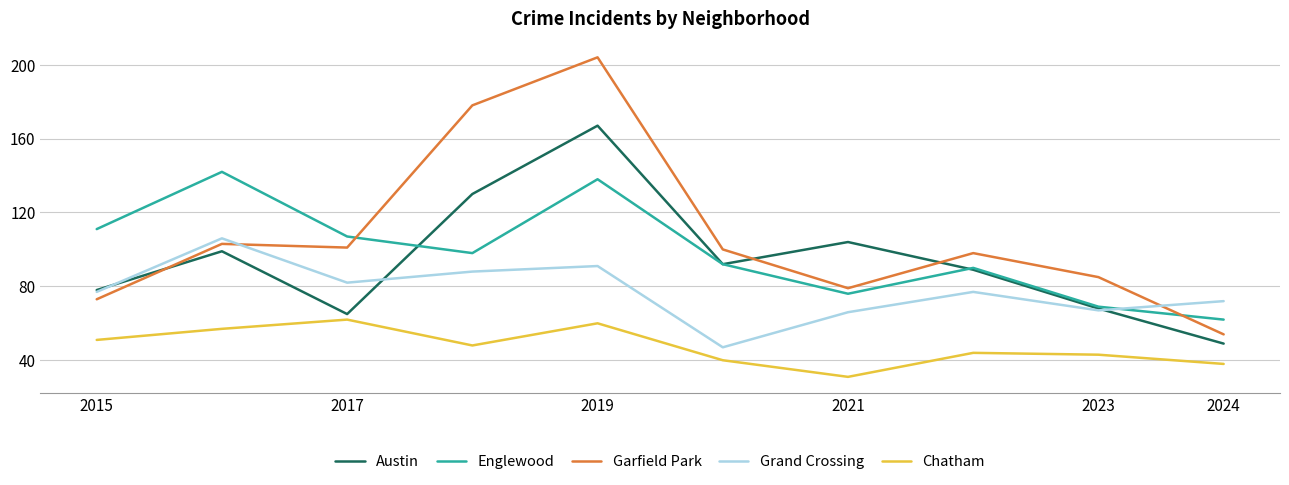

Reading right to left, extract all data points from this chart.

Austin: 49	68	89	104	92	167	130	65	99	78
Englewood: 62	69	90	76	92	138	98	107	142	111
Garfield Park: 54	85	98	79	100	204	178	101	103	73
Grand Crossing: 72	67	77	66	47	91	88	82	106	77
Chatham: 38	43	44	31	40	60	48	62	57	51